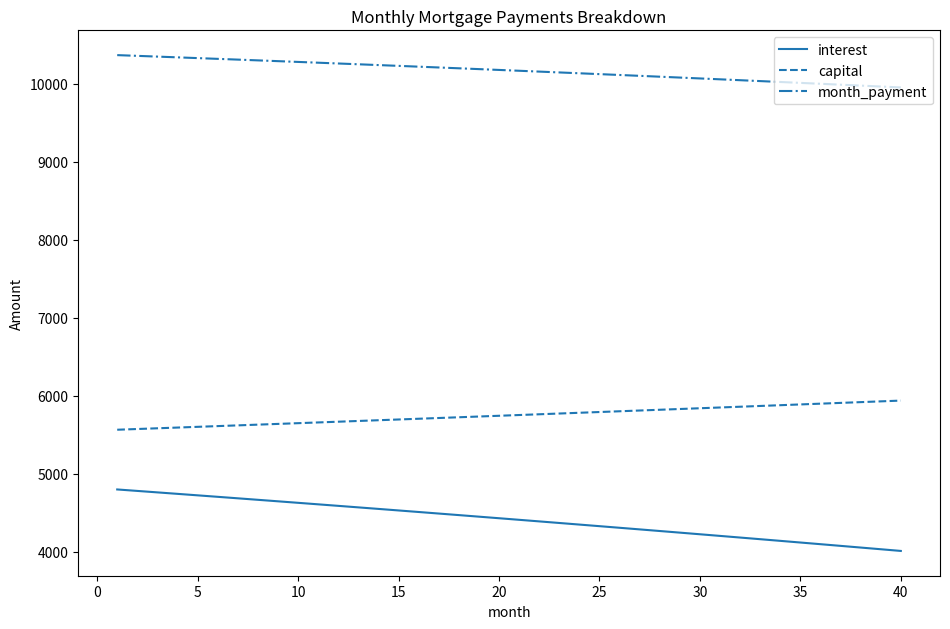

List the series in order of their peak value, lowest first.

interest, capital, month_payment